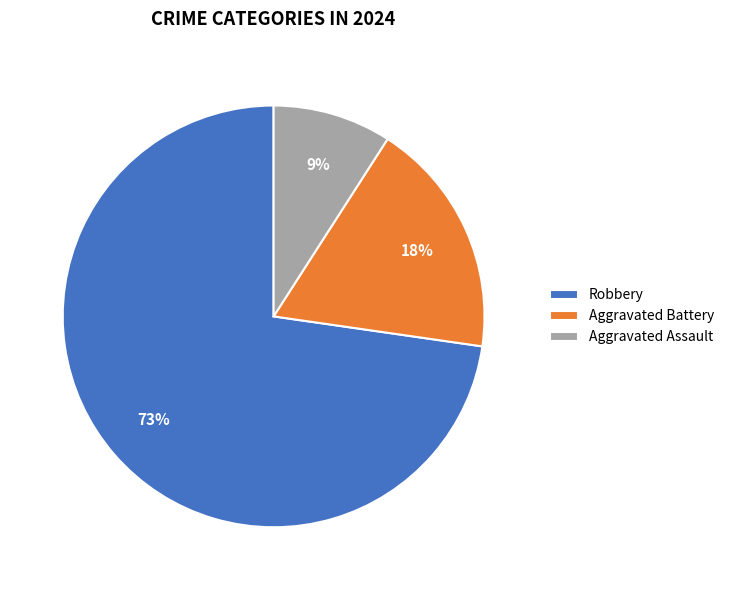

Which slice is the smallest?

Aggravated Assault